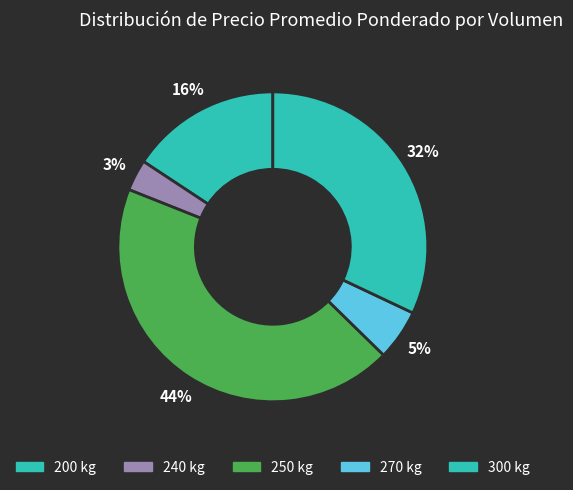

Count the number of slices in the pie.

5